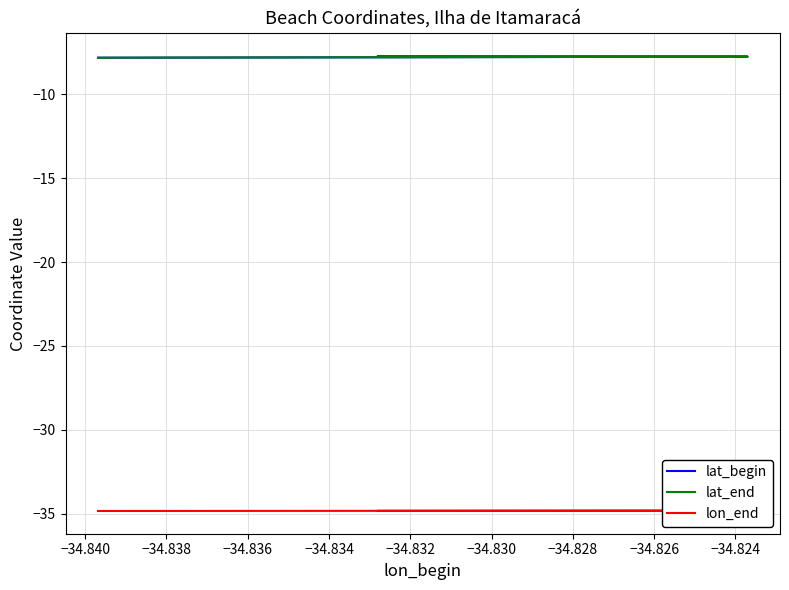

What is the minimum value shown in the chart?

-34.8